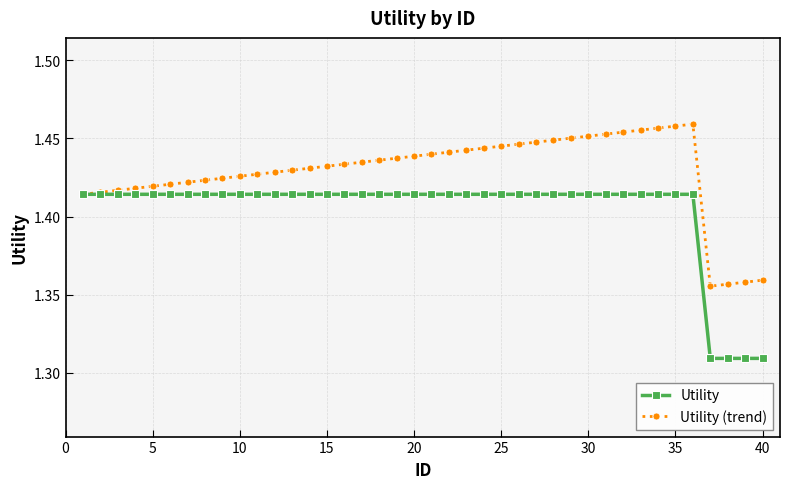

Count the Utility values in the range 1 to 2.

40